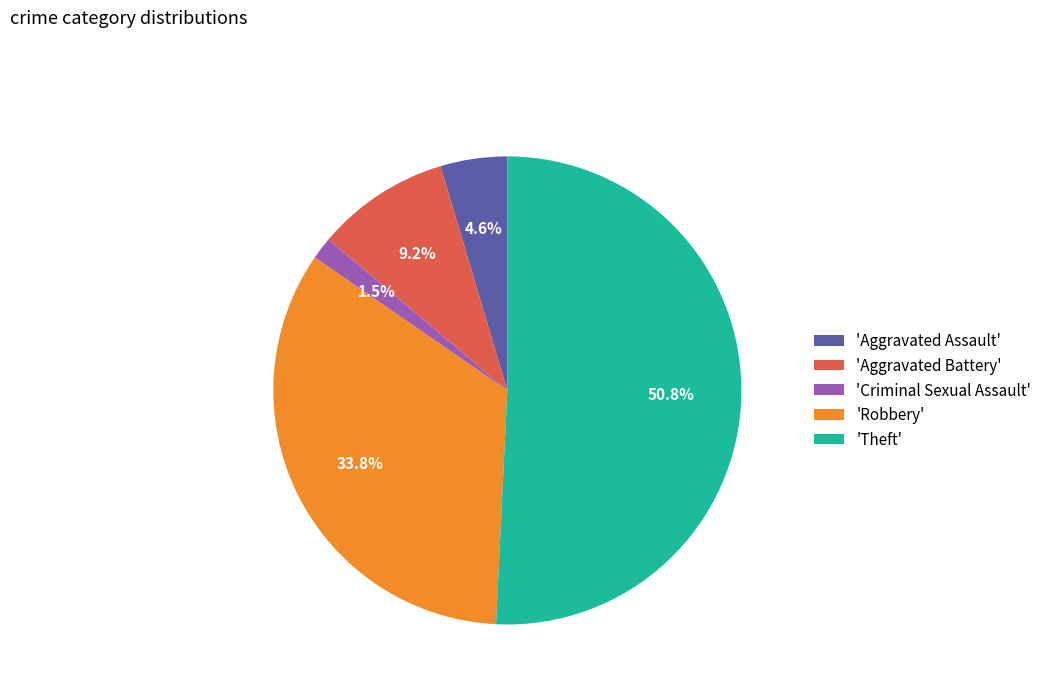

Which slice is the largest?

'Theft'